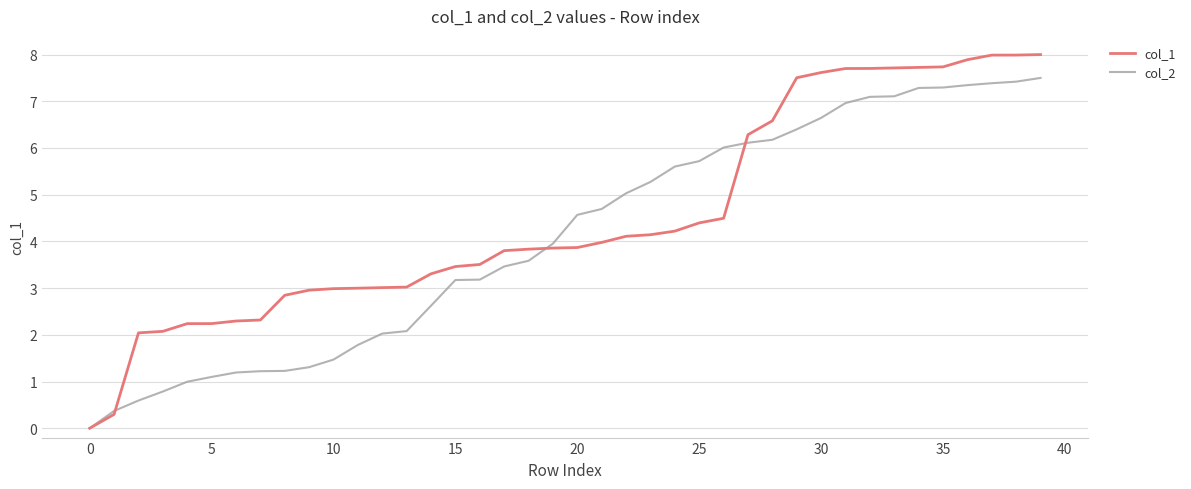

Rank the series by their maximum value, from highest to lowest.

col_1, col_2